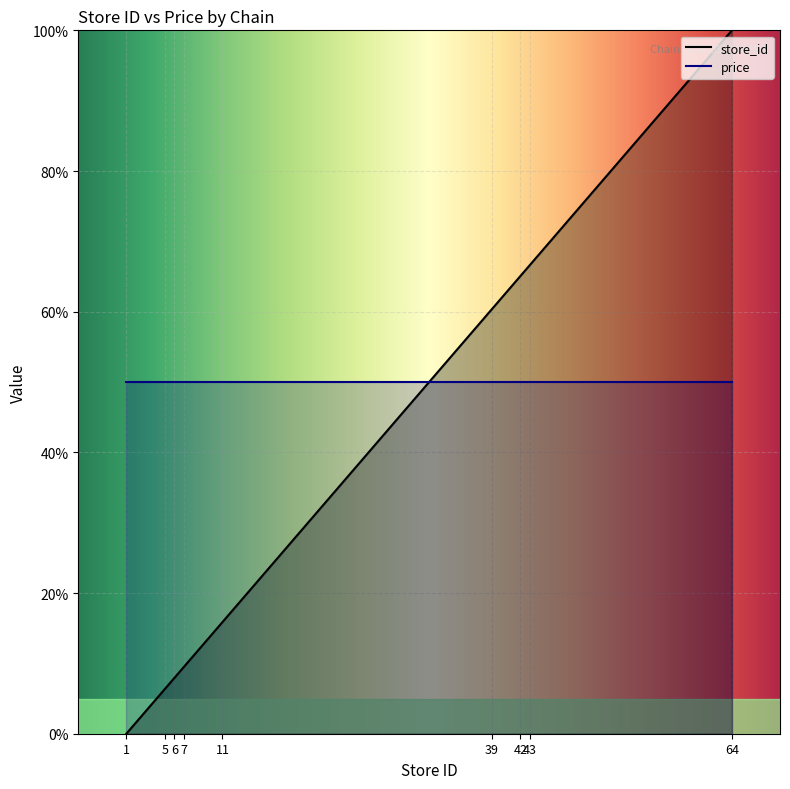

List the labels in order of value, largest first.

64, 43, 42, 39, 11, 7, 6, 5, 1